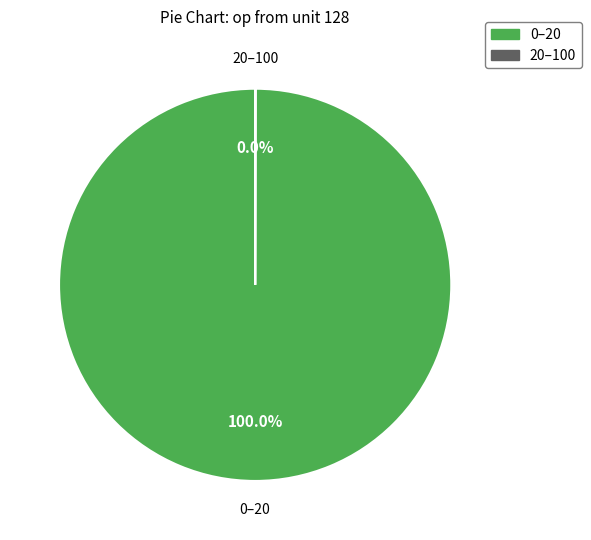

Does any single category account for the majority?

Yes